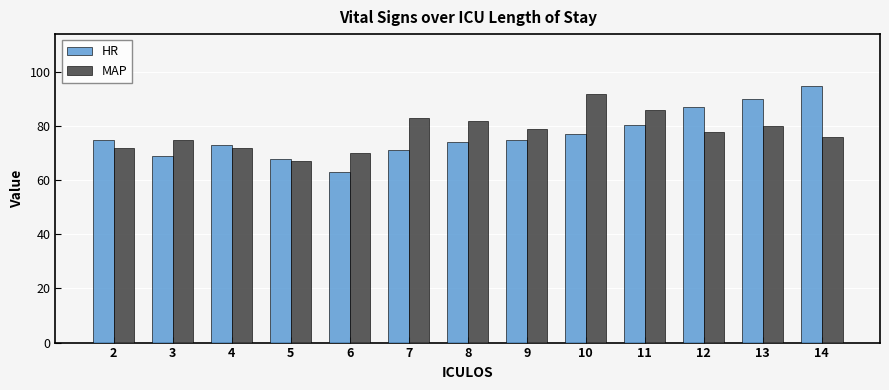

Reading left to right, transcribe all the data shown in this chart.

HR: 2=75.0	3=69.0	4=73.0	5=68.0	6=63.0	7=71.0	8=74.0	9=75.0	10=77.0	11=80.5	12=87.0	13=90.0	14=95.0
MAP: 2=72.0	3=75.0	4=72.0	5=67.0	6=70.0	7=83.0	8=82.0	9=79.0	10=92.0	11=86.0	12=78.0	13=80.0	14=76.0